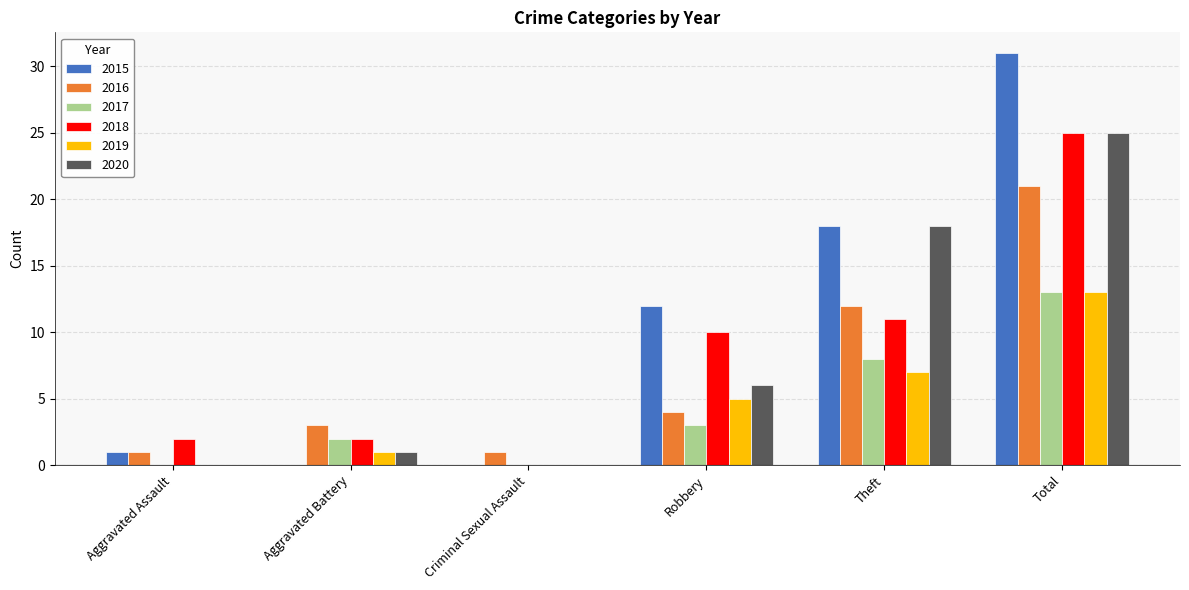

Reading right to left, extract all data points from this chart.

2015: 31	18	12	0	0	1
2016: 21	12	4	1	3	1
2017: 13	8	3	0	2	0
2018: 25	11	10	0	2	2
2019: 13	7	5	0	1	0
2020: 25	18	6	0	1	0